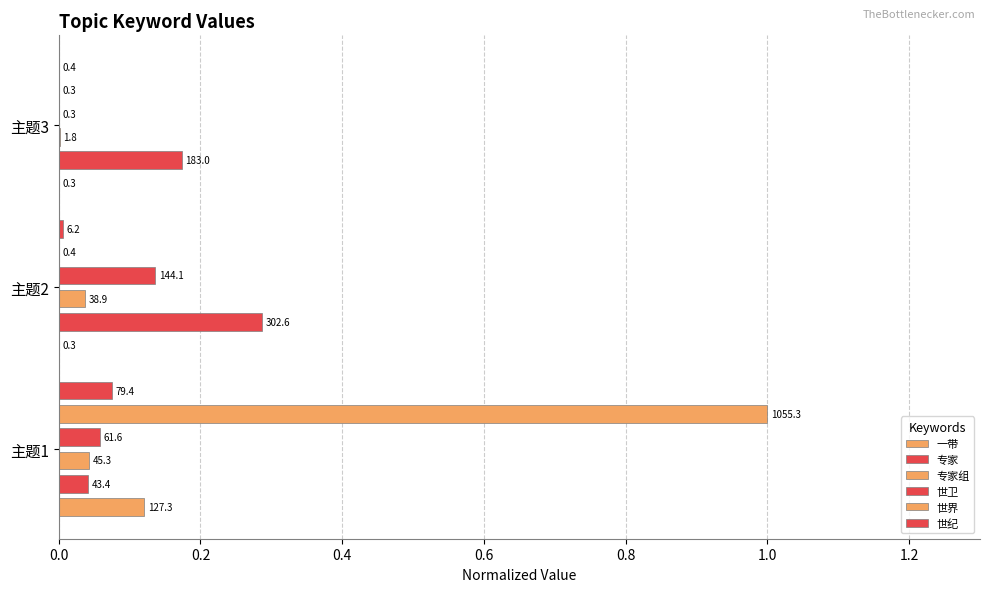

What is the value of the 专家 bar at the 3rd from the left?

0.2